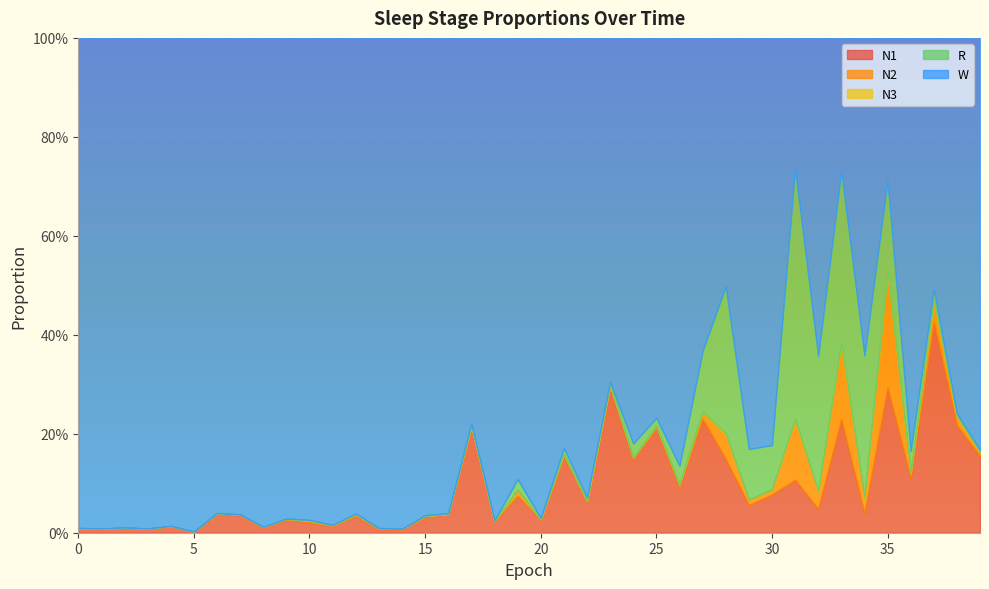

Between which two adjacent categories do N1 and R first intersect?

27 and 28